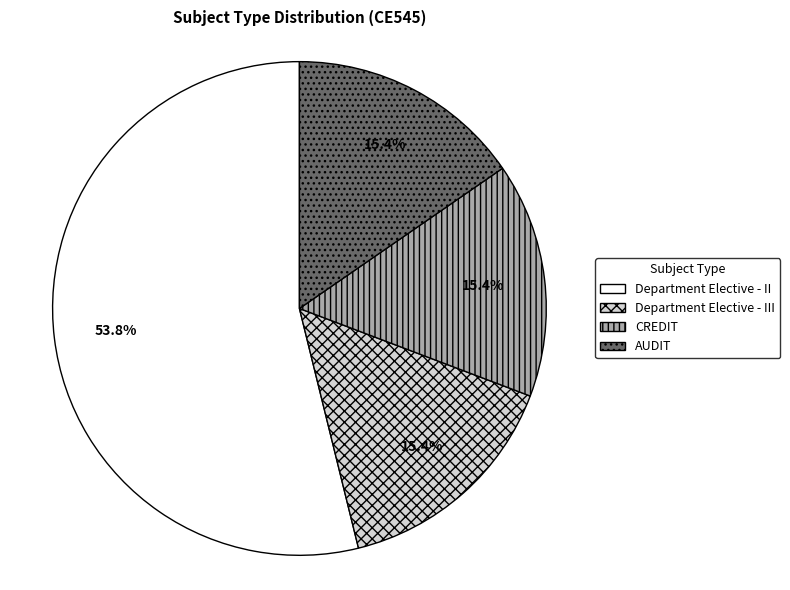

How much of the chart is everything except Department Elective - II?

46.2%